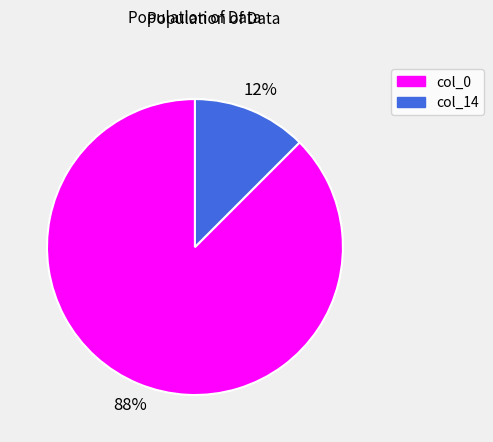

Between col_0 and col_14, which is larger?

col_0